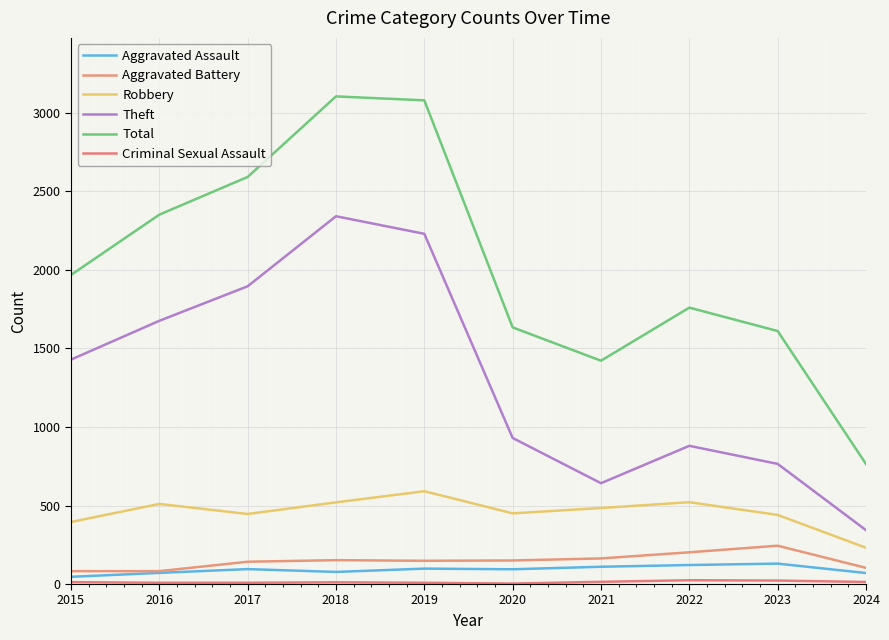

Does the chart have visible grid lines?

Yes